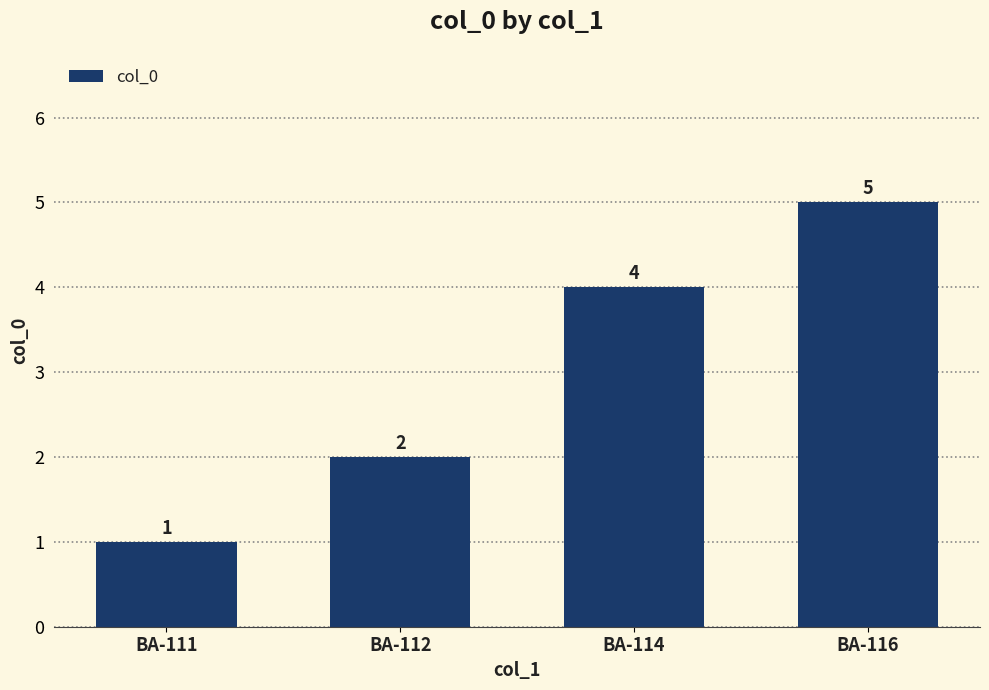

Reading left to right, transcribe all the data shown in this chart.

1	2	4	5